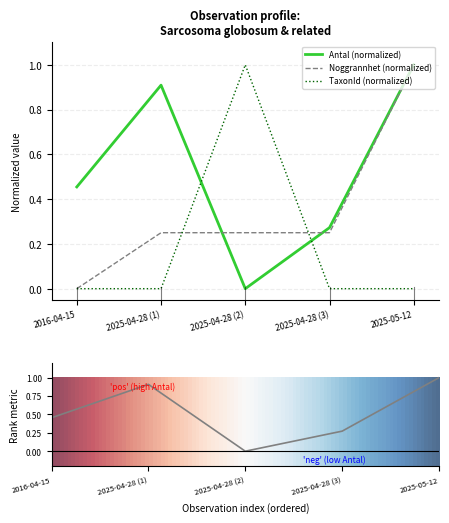

Which category has the lowest value across all series?

2025-04-28